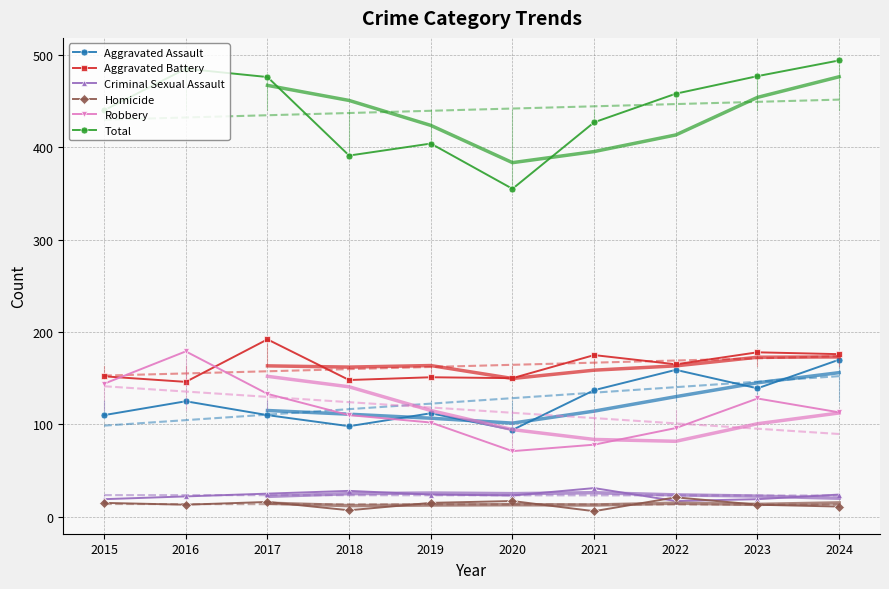

What are all the series names shown in the legend?

Aggravated Assault, Aggravated Battery, Criminal Sexual Assault, Homicide, Robbery, Total